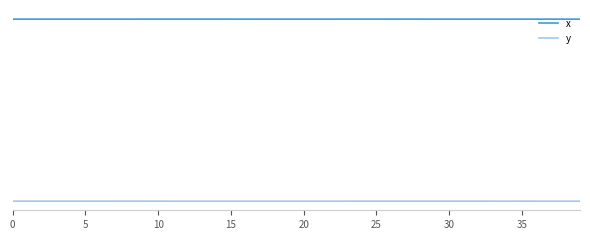

List the series in order of their overall mean, lowest first.

y, x